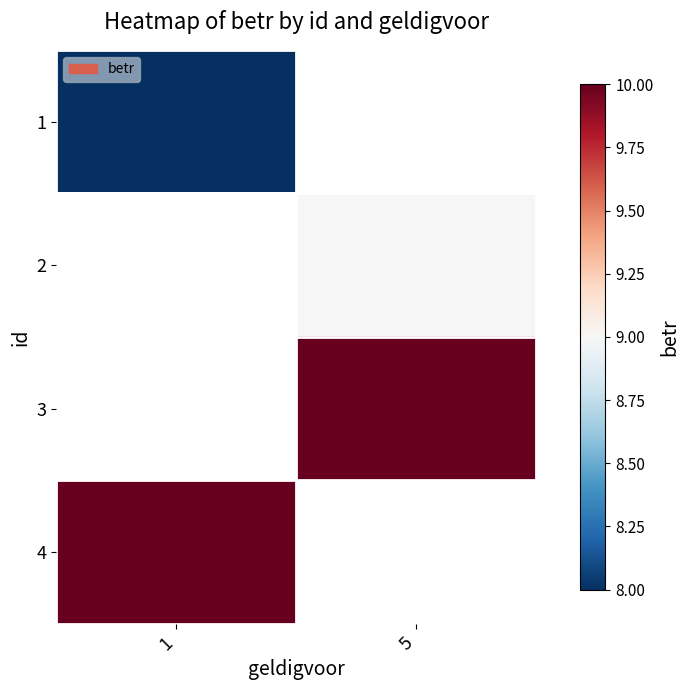

Count the number of categories in the chart.

2